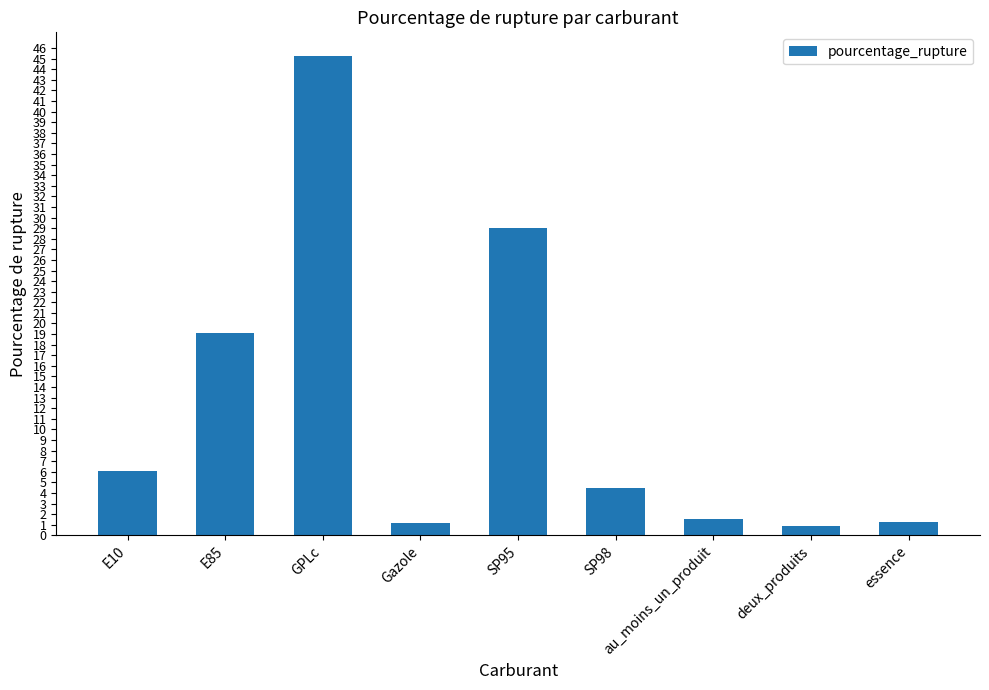

Is it true that the value at SP95 is 51.5?

False